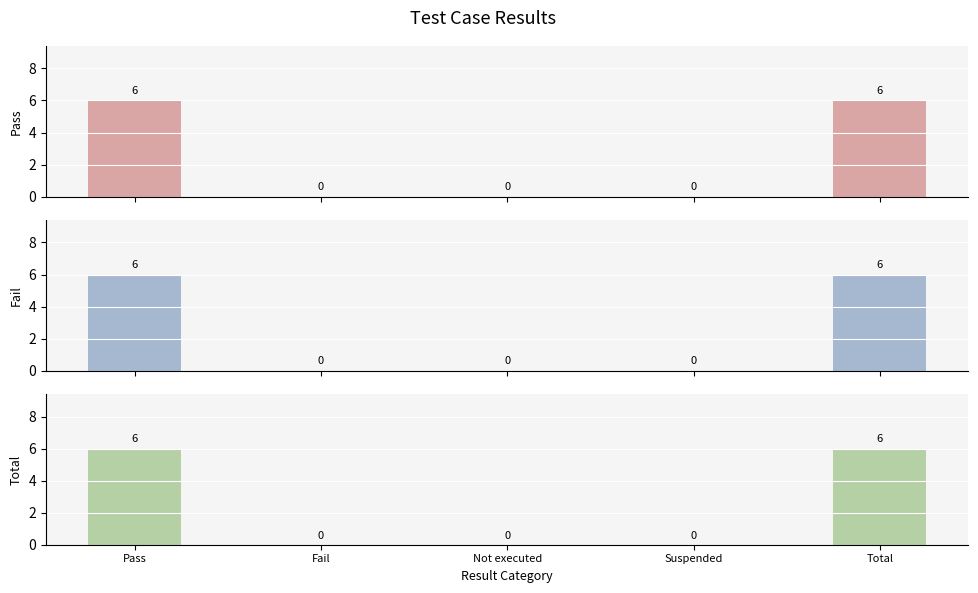

List the series in order of their peak value, highest first.

Pass, Fail, Total